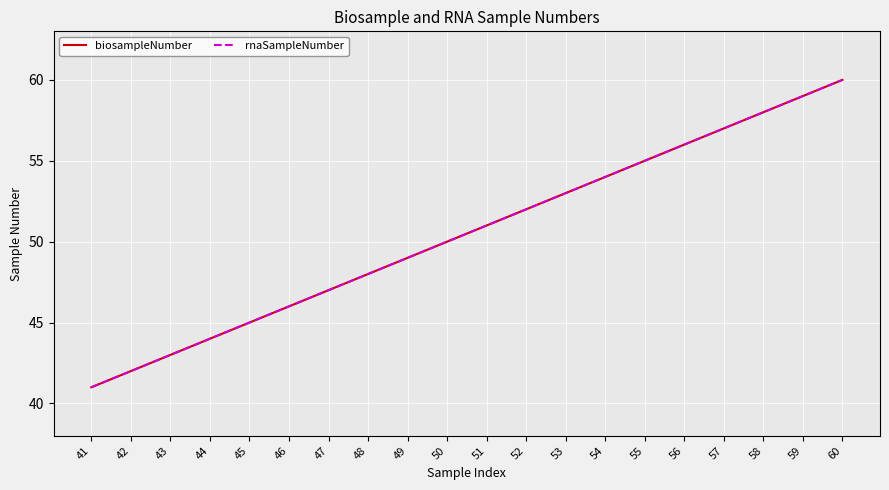

Does the chart display data point markers on the line(s)?

No